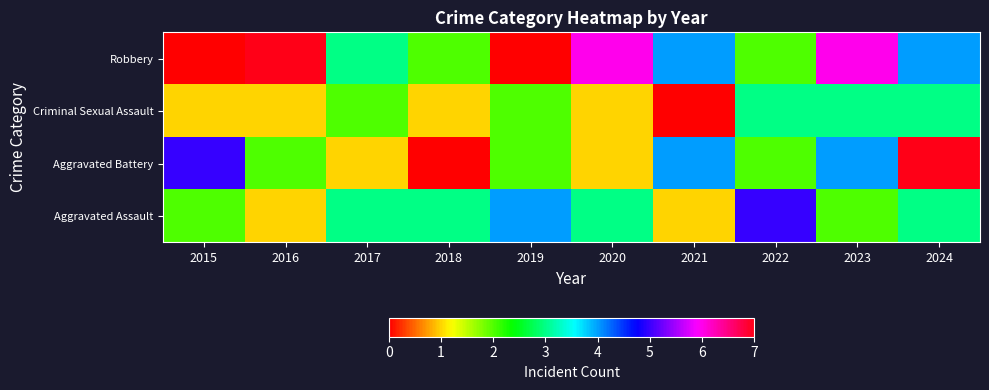

Which series has the widest spread of values?

Aggravated Battery